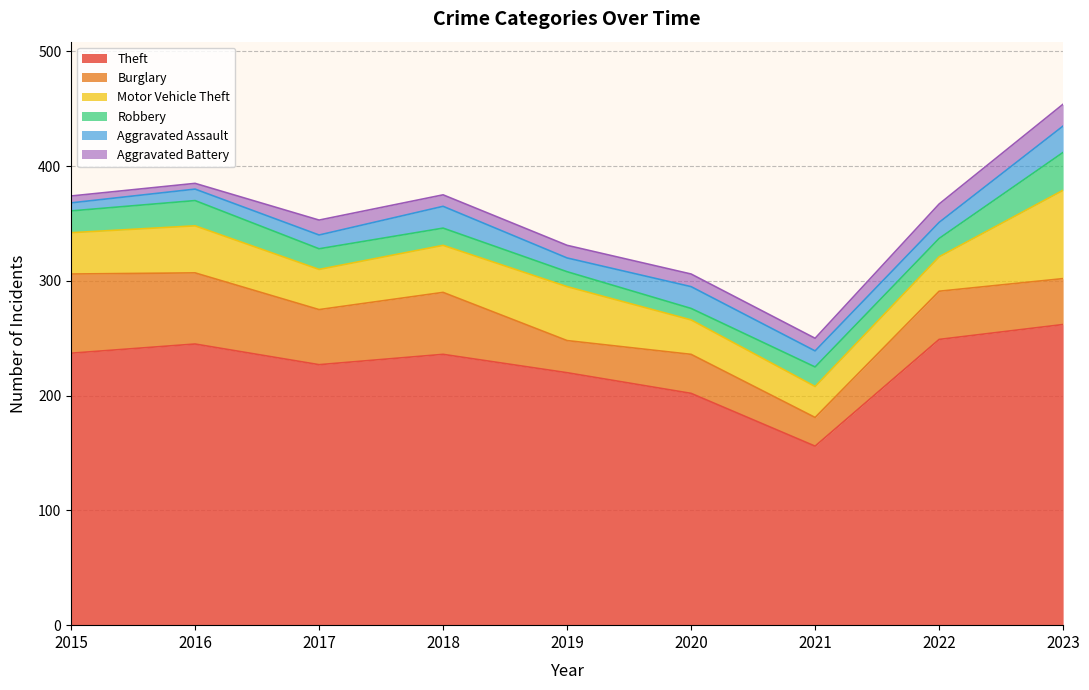

True or false: Burglary and Aggravated Assault cross at least once.

False